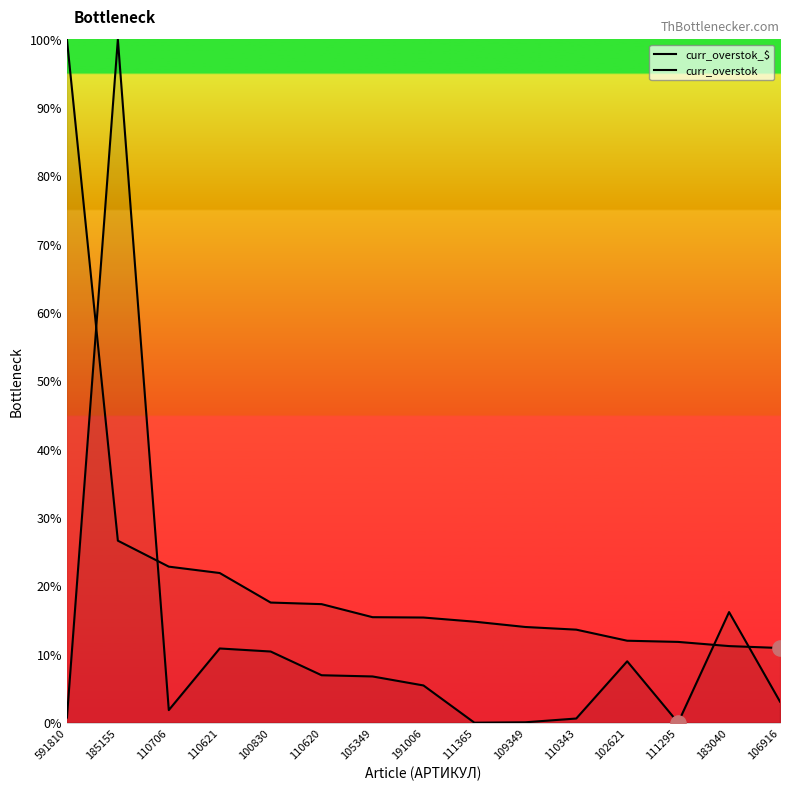

Is the value of curr_overstok_$ at 111365 greater than the value of curr_overstok at 110706?

Yes